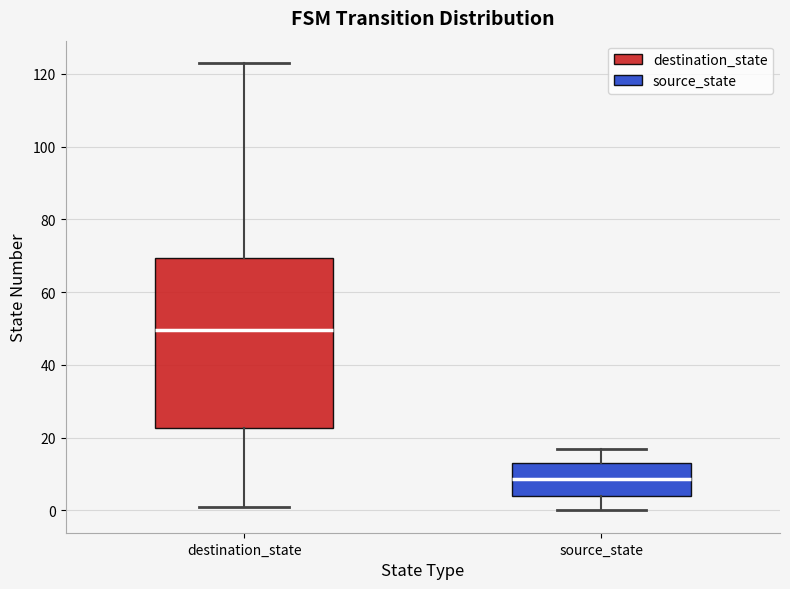

Reading left to right, read every box against the y-axis: the position of its median line, the range the box covers, and the ends of its whiskers. The values are not printed on the chart, so give them approximately, as read against the axis.

destination_state: median 50, box 22 to 70, whiskers 2 to 124
source_state: median 8, box 4 to 14, whiskers 0 to 18